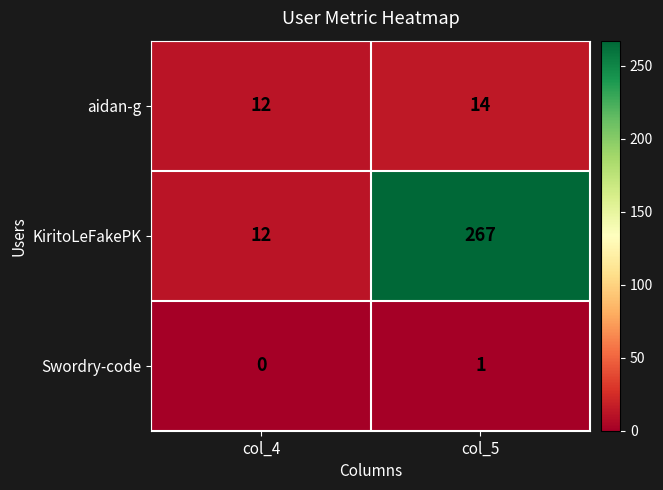

Which label corresponds to the smallest value in the chart?

col_4